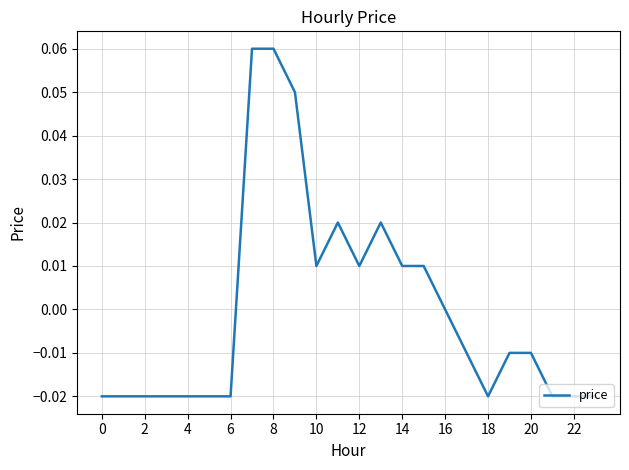

How many distinct data groups are displayed?

1